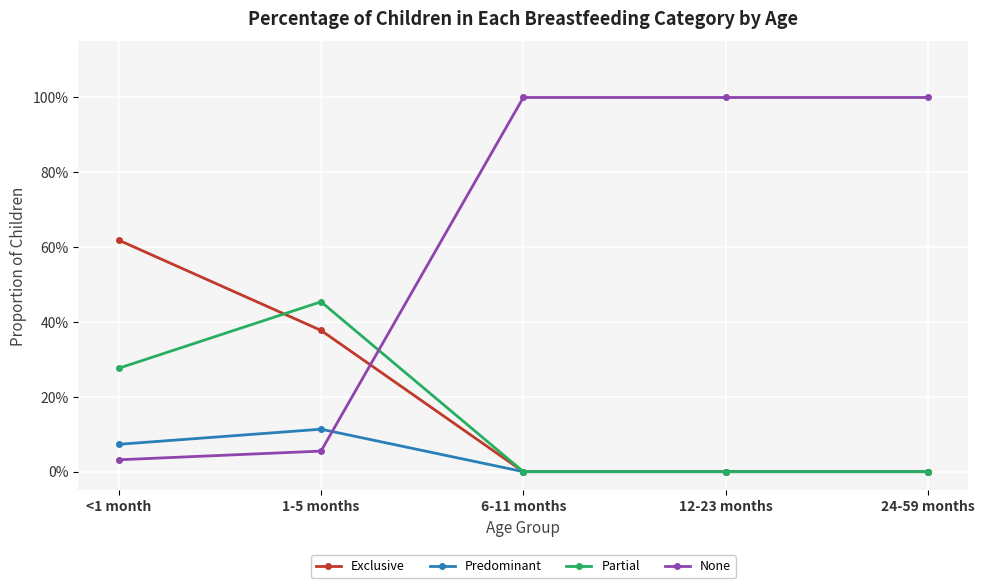

What is the difference between the Exclusive values at 6-11 months and <1 month?

0.6